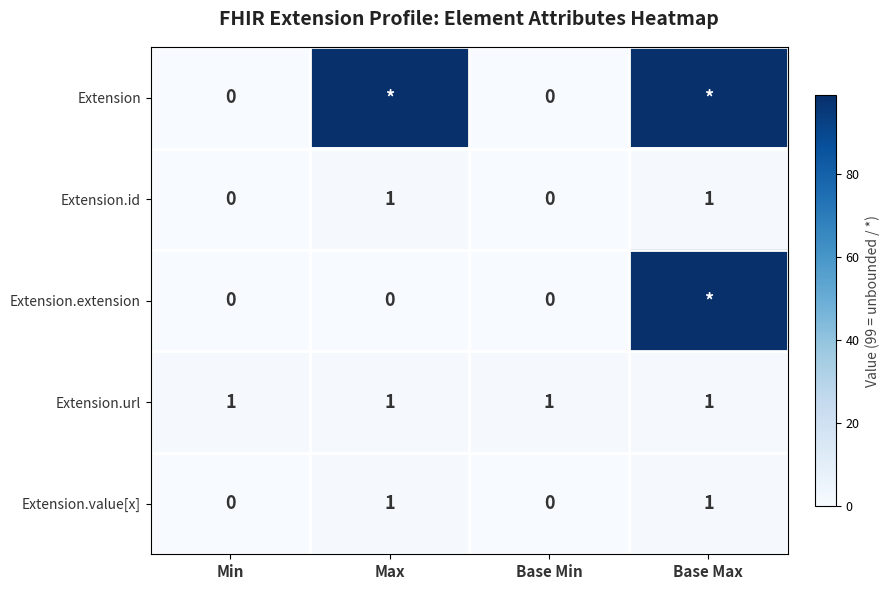

The Extension.url series shows 2 at Max. True or false?

False